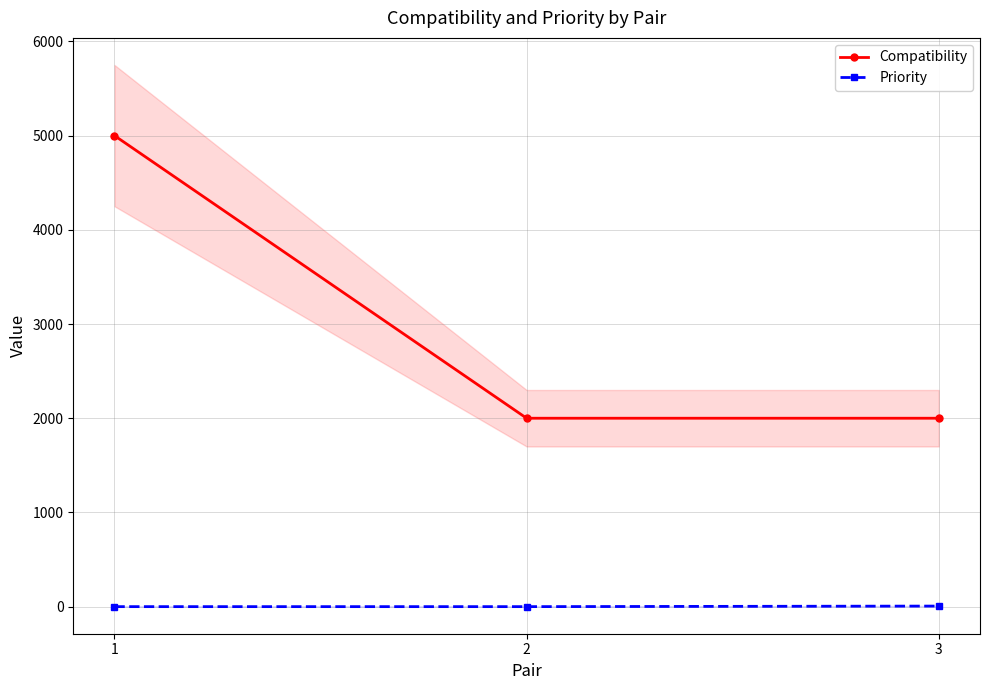

Is the value of Compatibility at 2 greater than the value of Priority at 3?

Yes